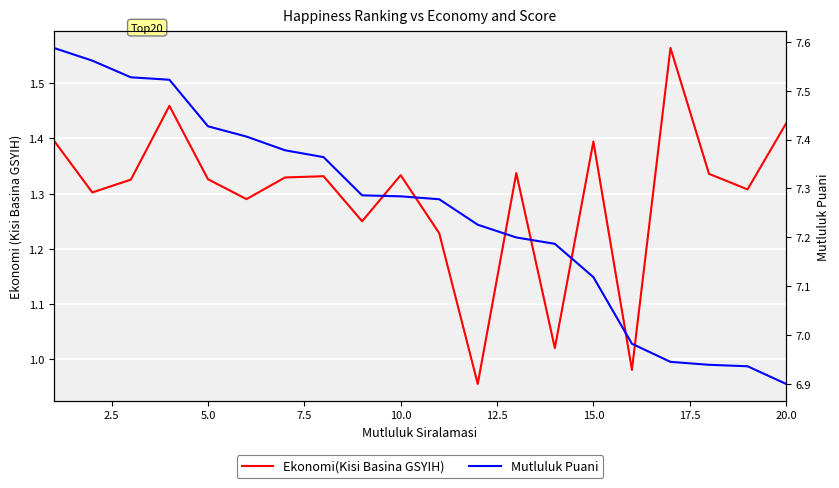

At how many categories does at least one series exceed 4?

20